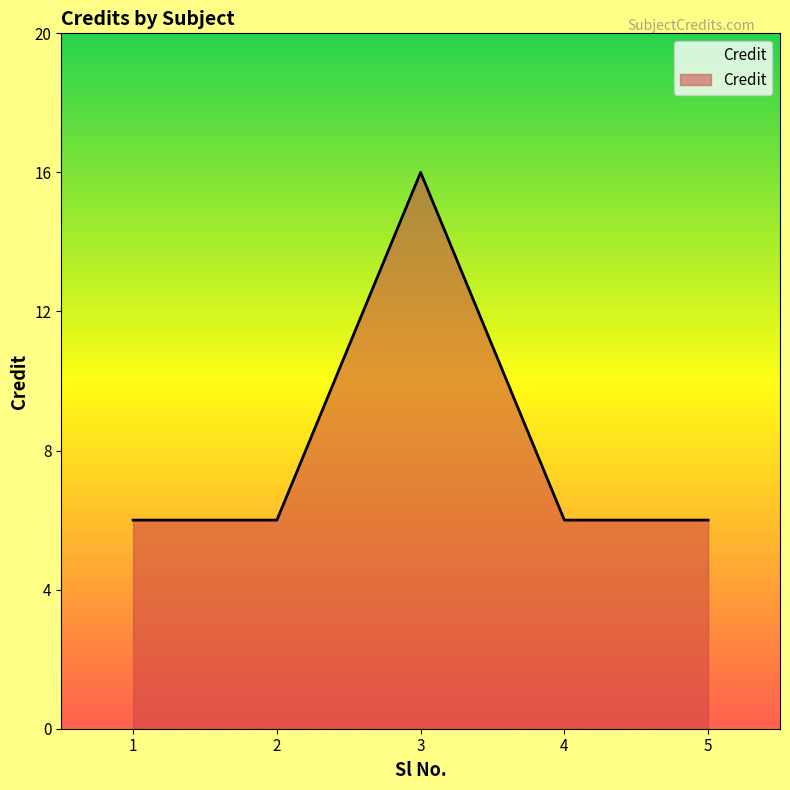

True or false: the data has more than 2 interior local peaks.

False